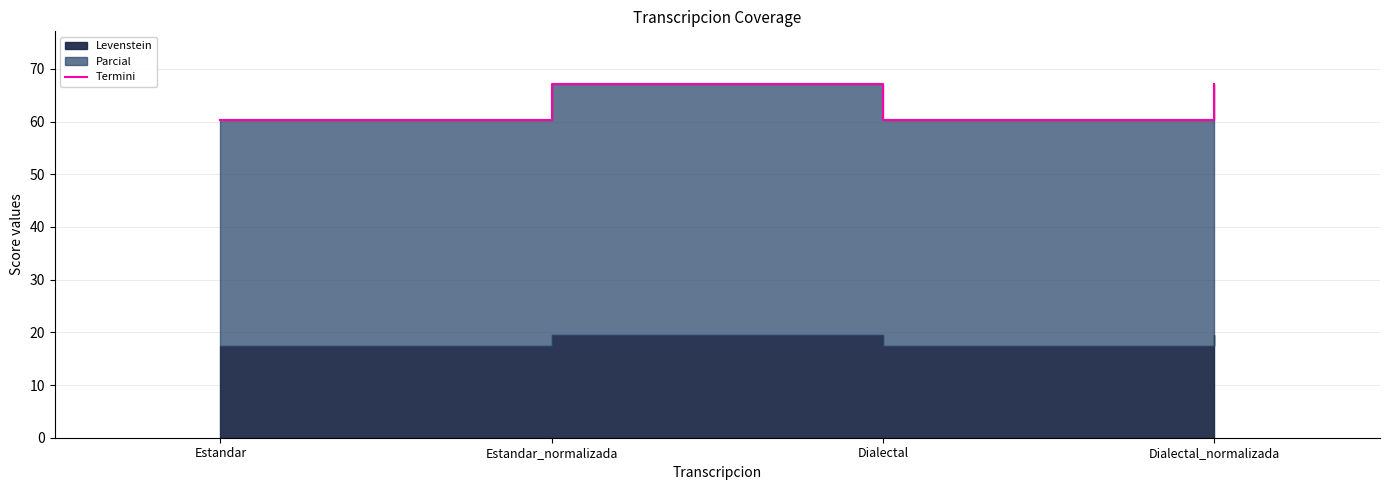

Between Estandar and Dialectal_normalizada, which is larger?

Dialectal_normalizada